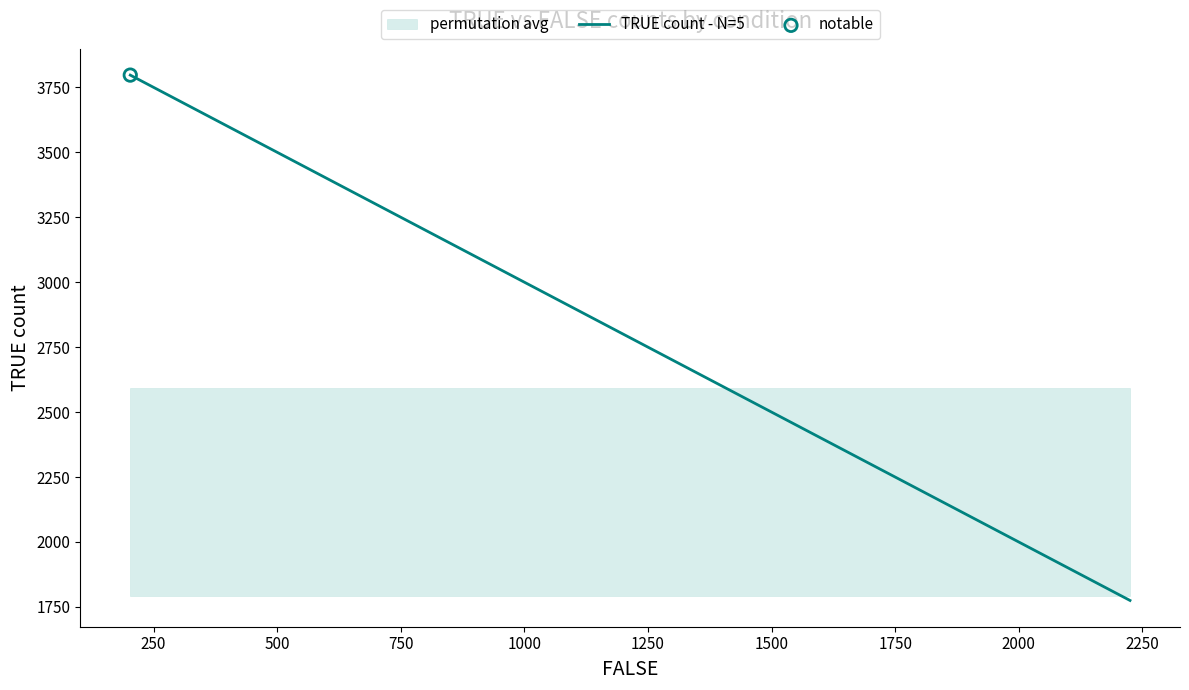

What is the ratio of the value at 1000 to the value at 500?

1.0